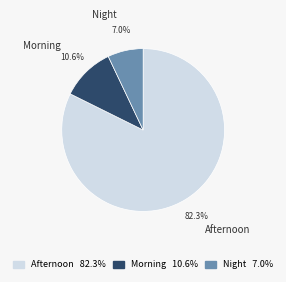

Combined, do Morning and Night account for over 50%?

No